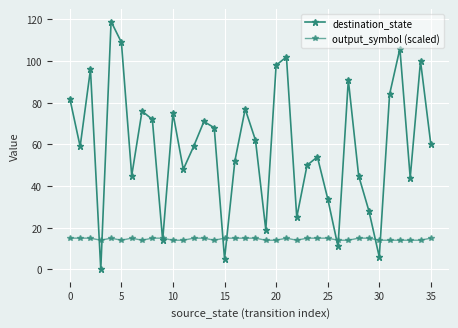

Does the chart have visible grid lines?

Yes